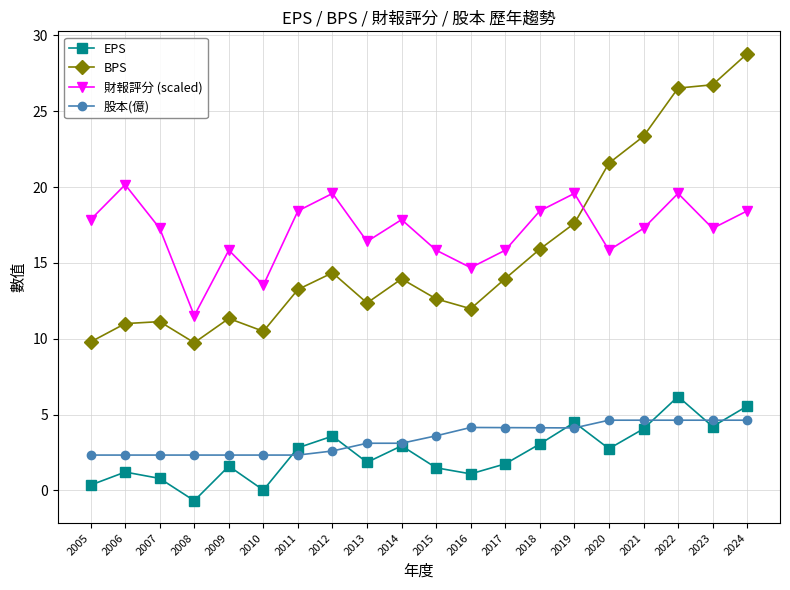

What is the smallest value displayed?

-0.7